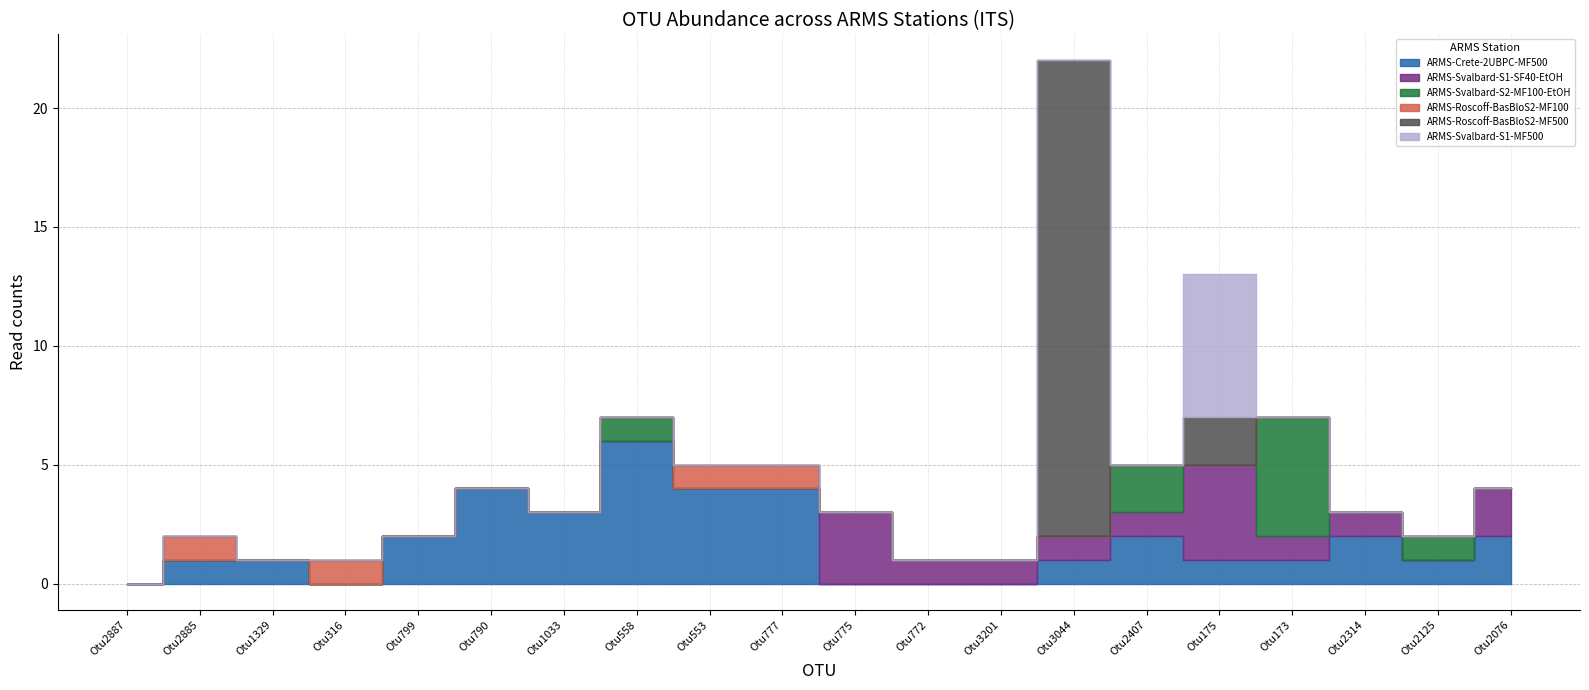

At how many categories does at least one series exceed 9?

1